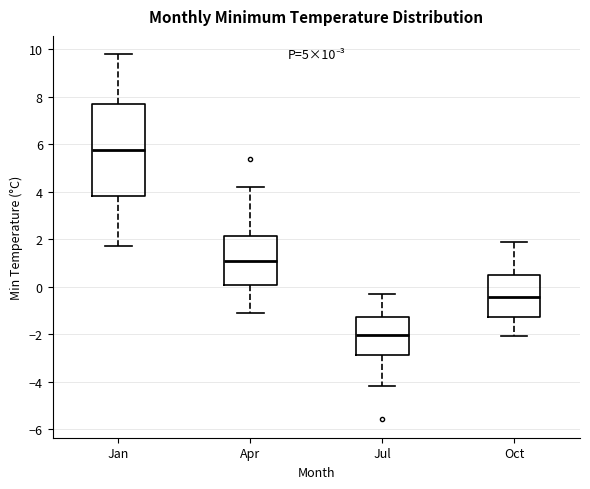

Which box's median line is the highest?

Jan